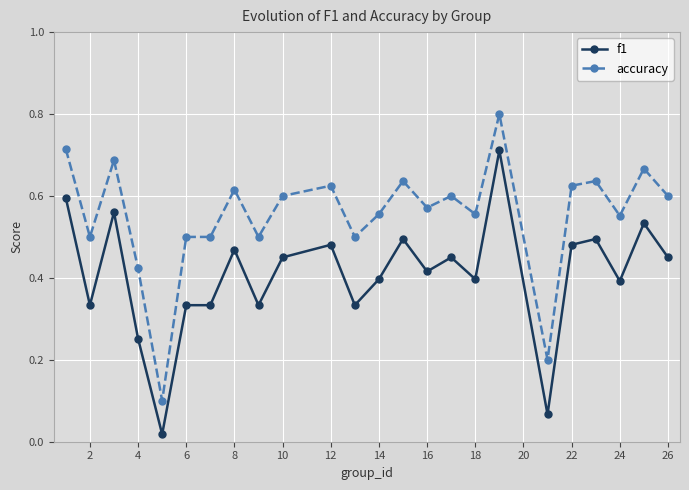

True or false: accuracy and f1 intersect in this chart.

False